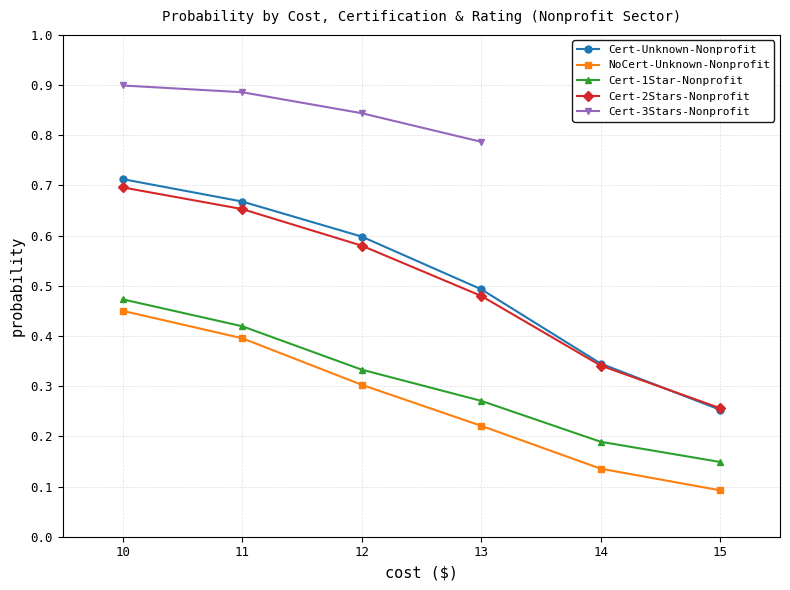

At which category does the chart reach its minimum across all series?

15